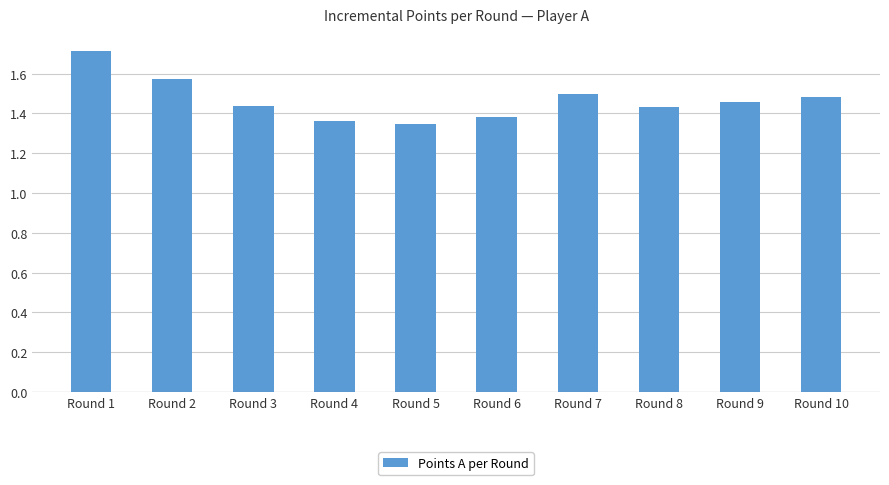

What is the sum of the values at Round 4 and Round 8?

2.8